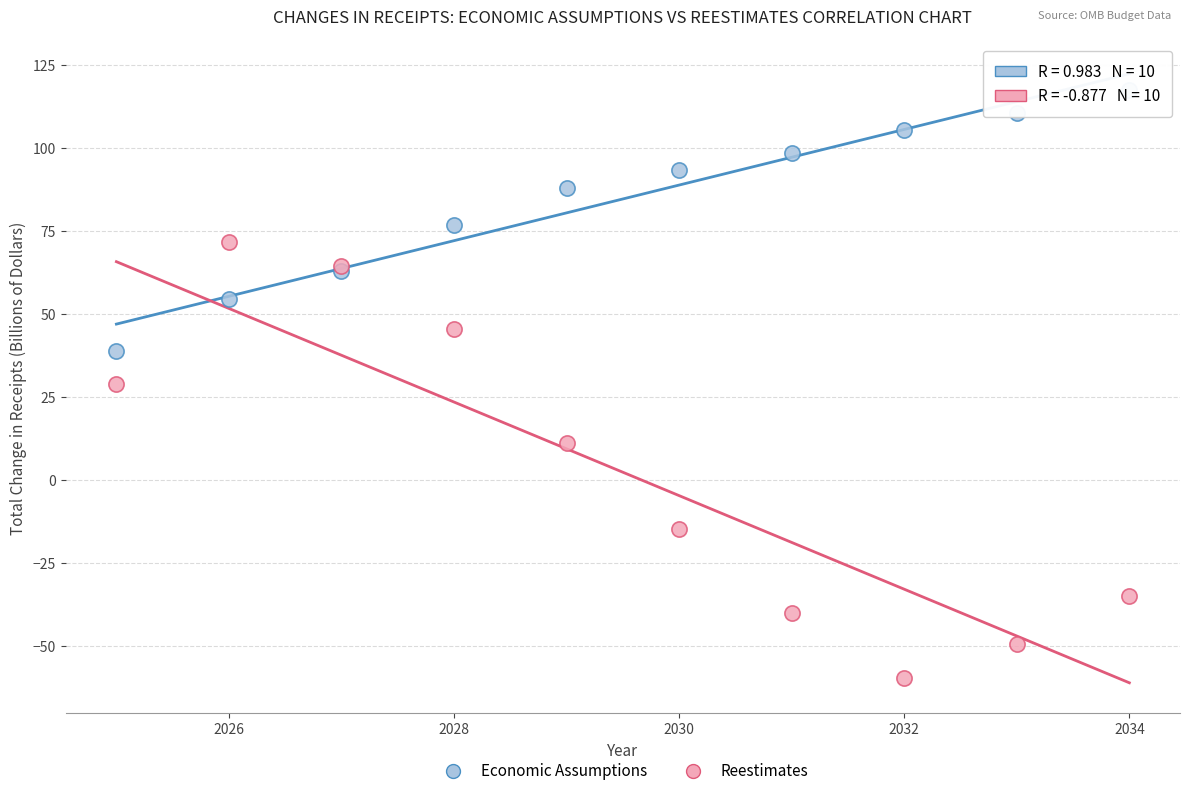

Which series has the largest Y range (max minus min)?

Reestimates